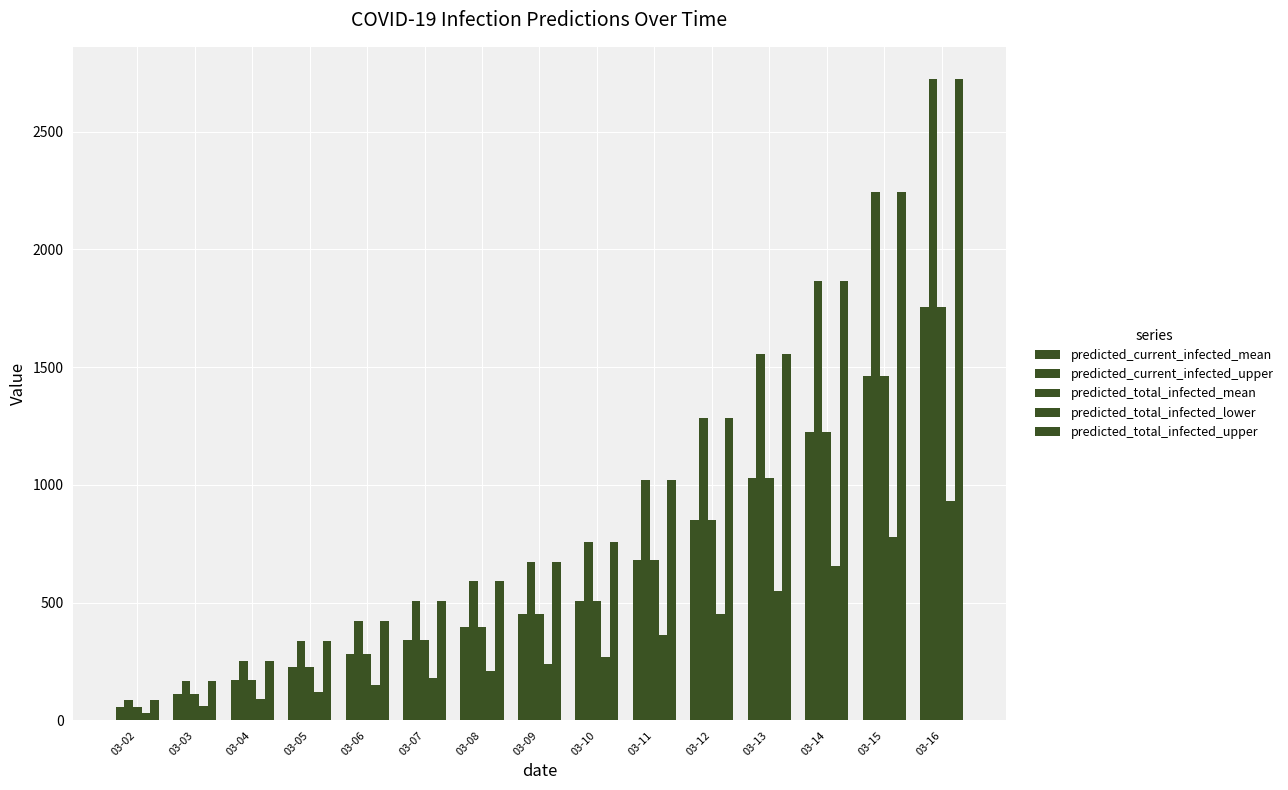

Which has a higher value, 03-16 or 03-07?

03-16